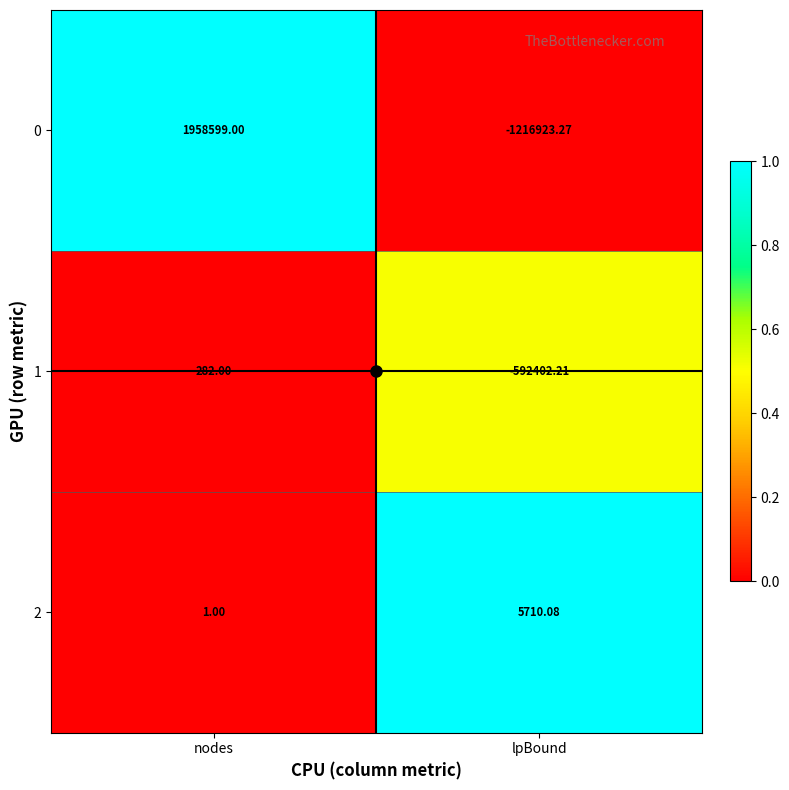

What is the difference between the highest and lowest values at nodes?

1958598.0